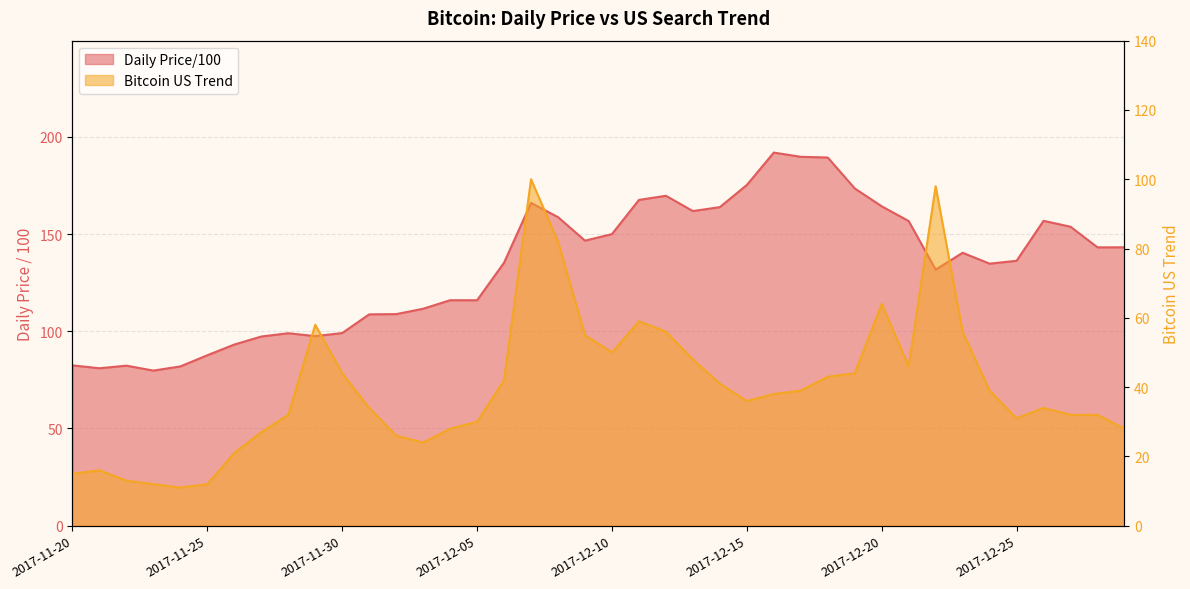

True or false: Bitcoin US Trend has more than 0 points higher than both neighbors.

True